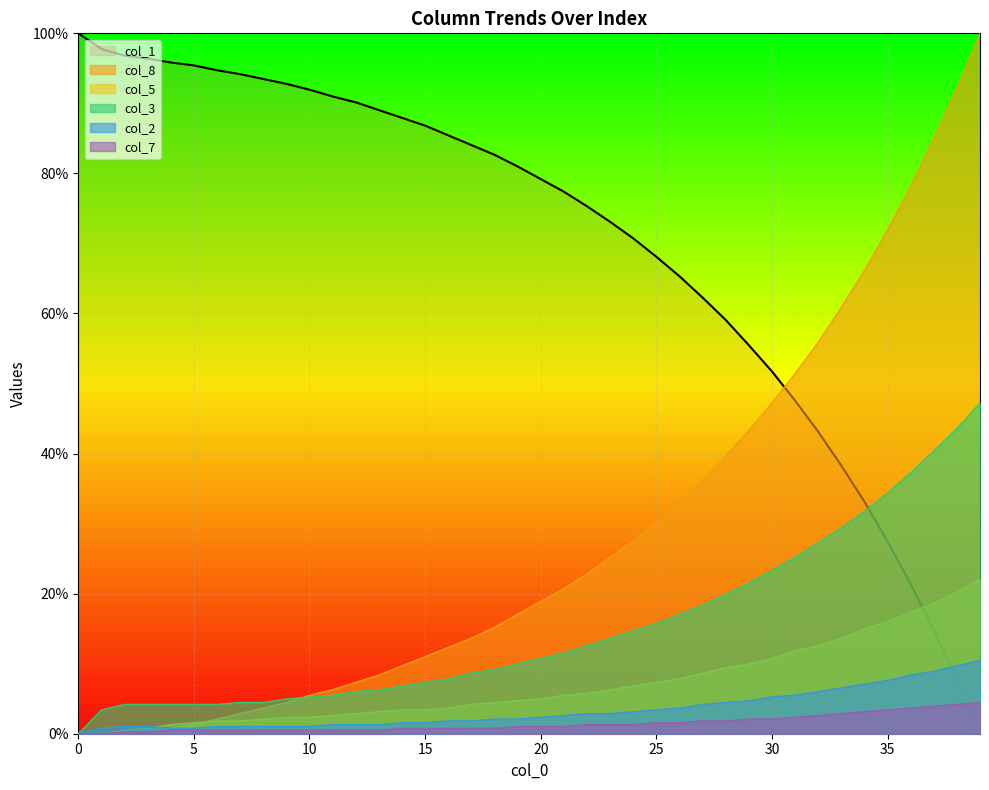

Which has a higher value, 27 or 37?

27